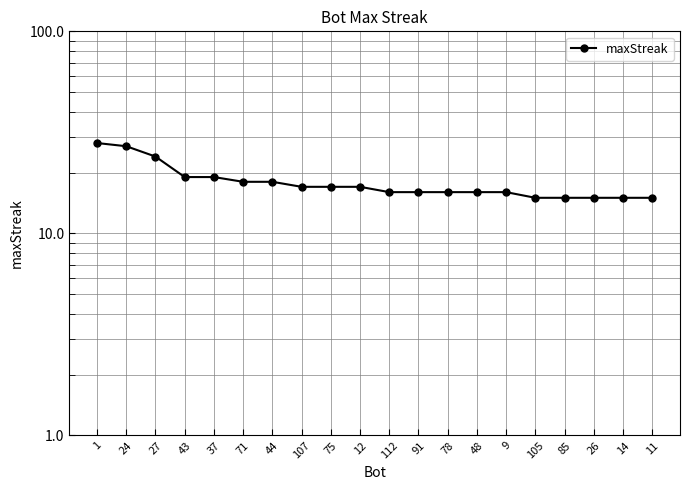

What is the average value?

18